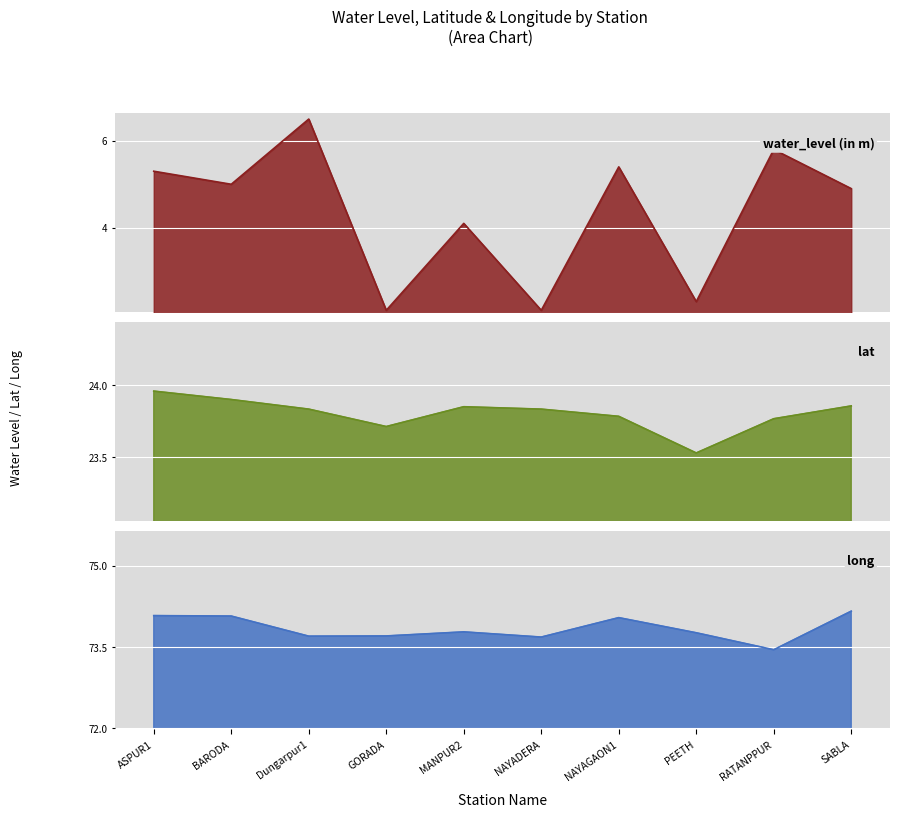

At how many categories does at least one series exceed 62?

10